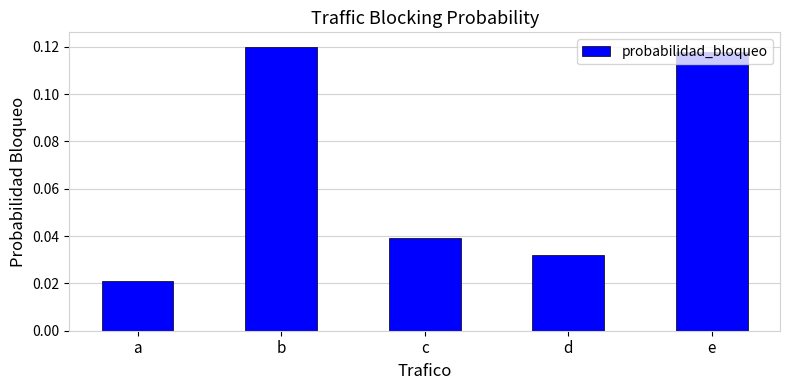

Count the values in the range 0 to 1.

5